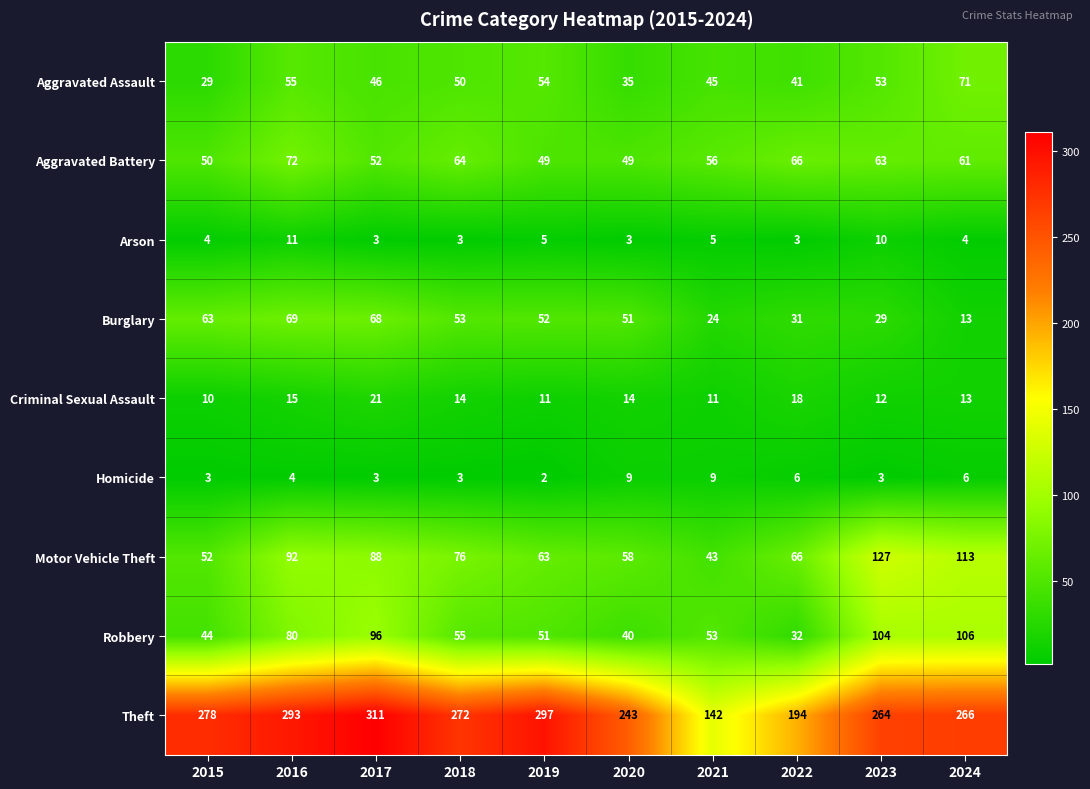

Rank the series by their maximum value, from highest to lowest.

Theft, Motor Vehicle Theft, Robbery, Aggravated Battery, Aggravated Assault, Burglary, Criminal Sexual Assault, Arson, Homicide